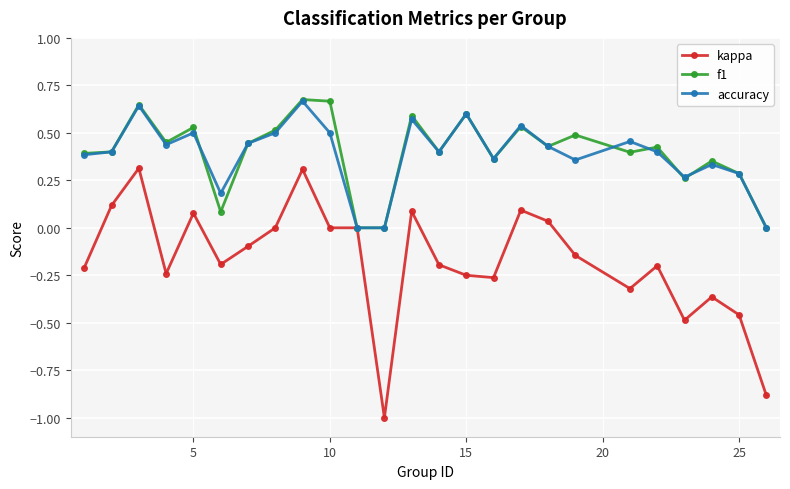

True or false: accuracy has more than 2 interior local peaks.

True